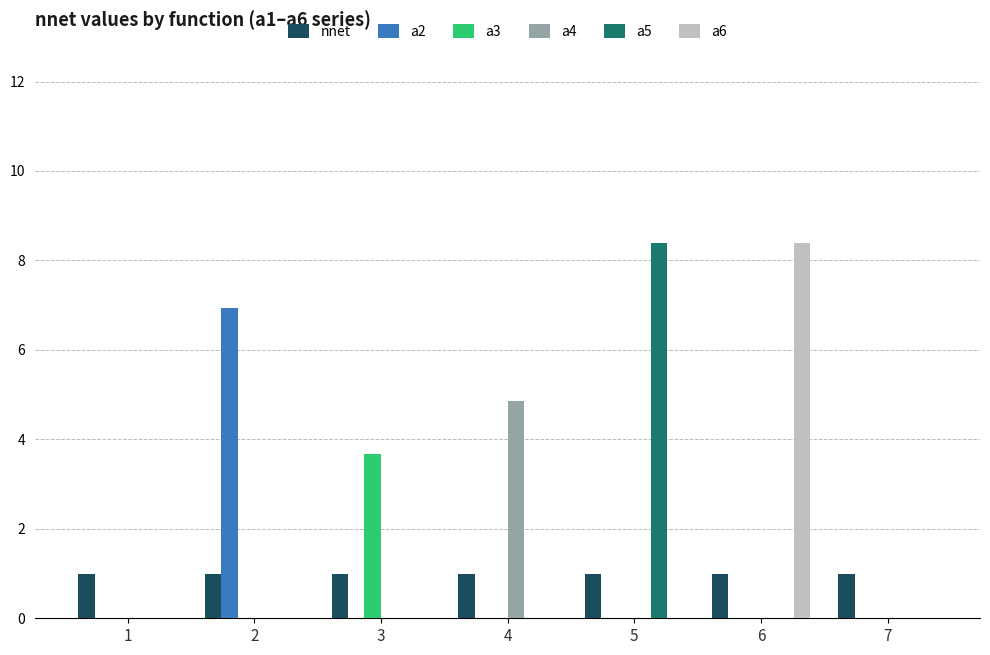

How many groups of bars are there?

7